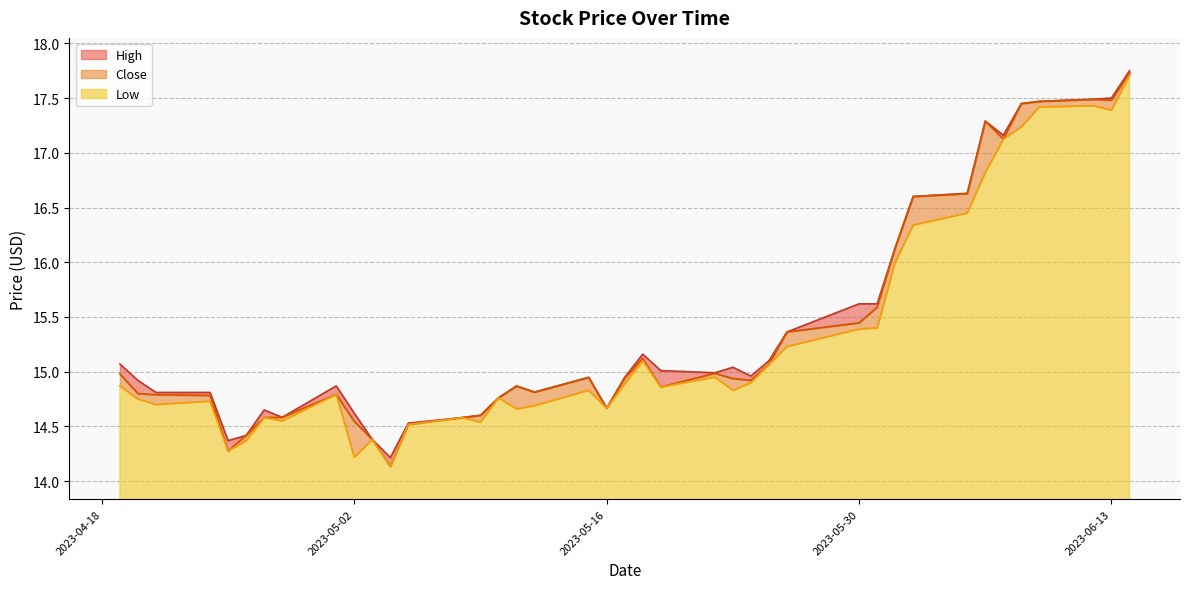

What value does the Close series have at 2023-06-08?

17.5